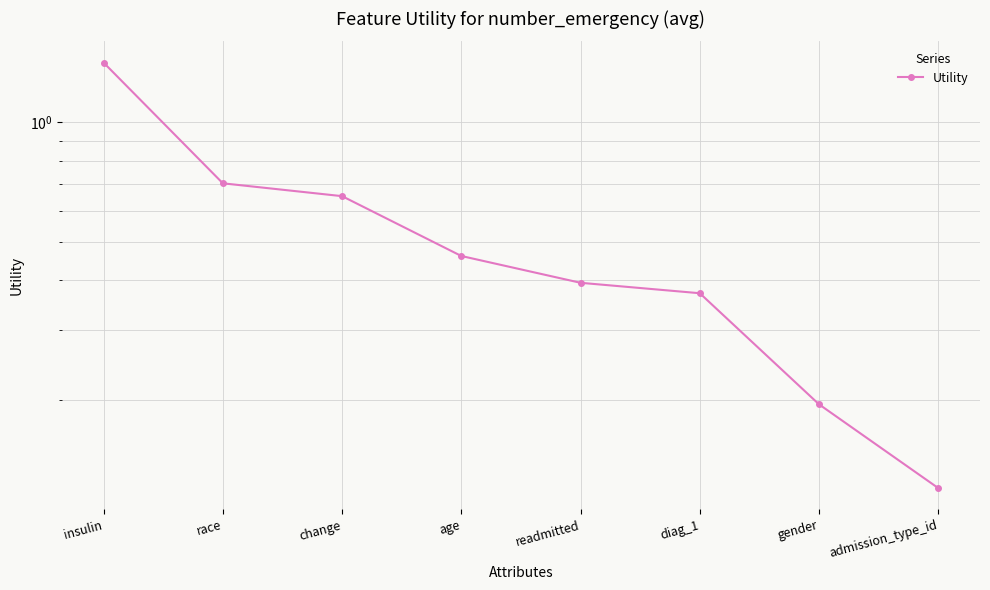

List the labels in order of value, largest first.

insulin, race, change, age, readmitted, diag_1, gender, admission_type_id